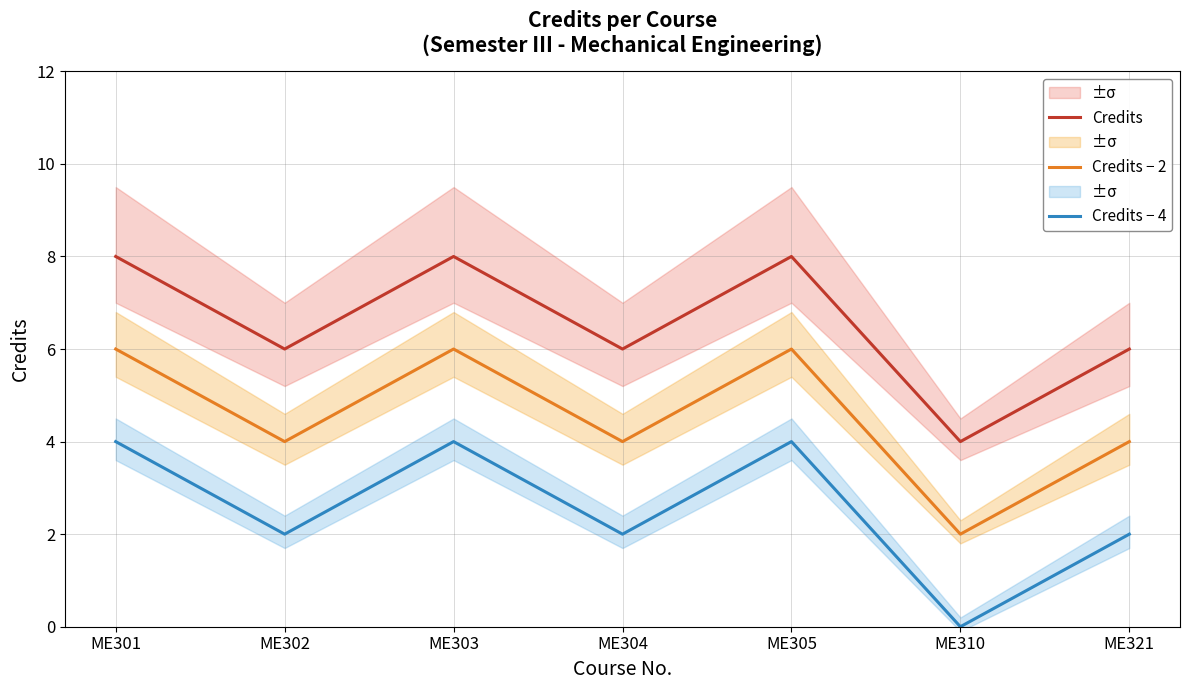

Which label corresponds to the smallest value in the chart?

ME310